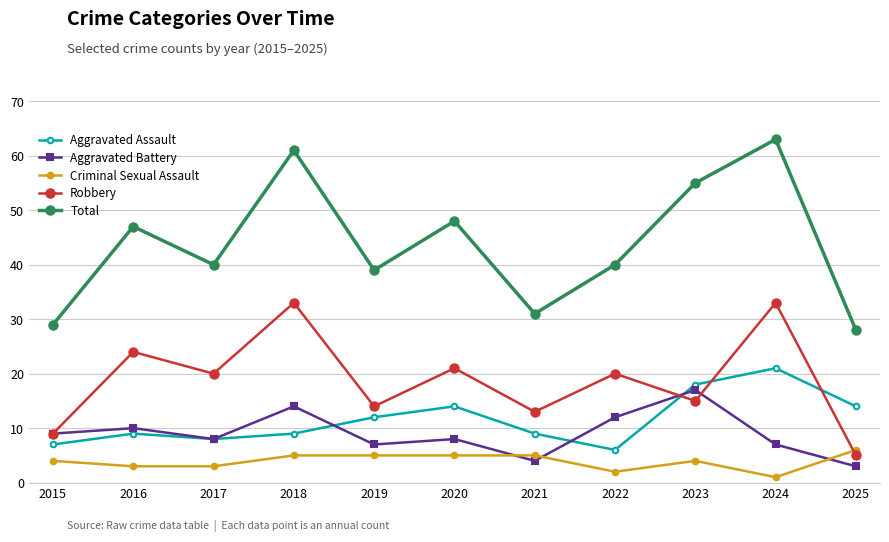

Does the chart have visible grid lines?

Yes